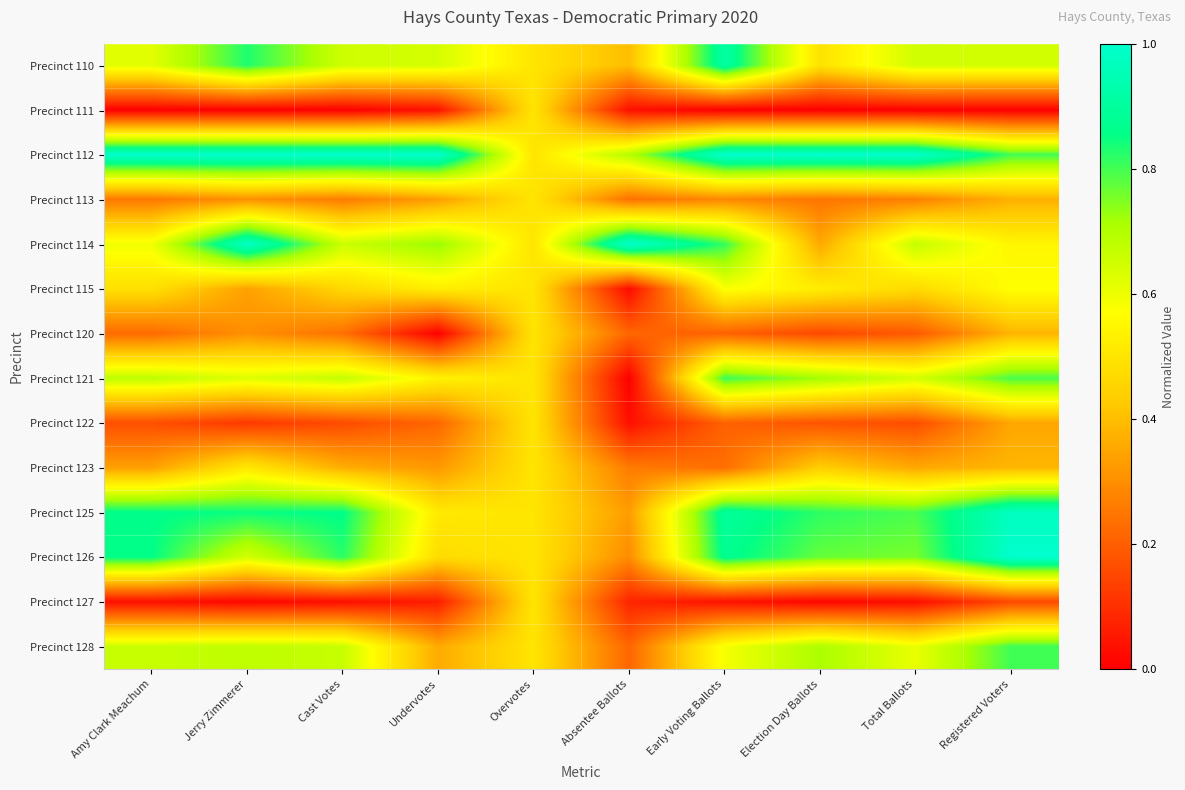

Reading left to right, list all the values displayed in this chart.

Precinct 110: Amy Clark Meachum=0.6	Jerry Zimmerer=0.8	Cast Votes=0.7	Undervotes=0.6	Overvotes=0.5	Absentee Ballots=0.4	Early Voting Ballots=0.9	Election Day Ballots=0.5	Total Ballots=0.6	Registered Voters=0.6
Precinct 111: Amy Clark Meachum=0.0	Jerry Zimmerer=0.0	Cast Votes=0.0	Undervotes=0.0	Overvotes=0.5	Absentee Ballots=0.0	Early Voting Ballots=0.0	Election Day Ballots=0.0	Total Ballots=0.0	Registered Voters=0.0
Precinct 112: Amy Clark Meachum=1.0	Jerry Zimmerer=1.0	Cast Votes=1.0	Undervotes=1.0	Overvotes=0.5	Absentee Ballots=0.7	Early Voting Ballots=1.0	Election Day Ballots=1.0	Total Ballots=1.0	Registered Voters=0.8
Precinct 113: Amy Clark Meachum=0.3	Jerry Zimmerer=0.3	Cast Votes=0.3	Undervotes=0.3	Overvotes=0.5	Absentee Ballots=0.2	Early Voting Ballots=0.3	Election Day Ballots=0.2	Total Ballots=0.3	Registered Voters=0.4
Precinct 114: Amy Clark Meachum=0.6	Jerry Zimmerer=1.0	Cast Votes=0.7	Undervotes=0.7	Overvotes=0.5	Absentee Ballots=1.0	Early Voting Ballots=0.8	Election Day Ballots=0.4	Total Ballots=0.7	Registered Voters=0.5
Precinct 115: Amy Clark Meachum=0.5	Jerry Zimmerer=0.3	Cast Votes=0.5	Undervotes=0.5	Overvotes=0.5	Absentee Ballots=0.0	Early Voting Ballots=0.6	Election Day Ballots=0.5	Total Ballots=0.5	Registered Voters=0.6
Precinct 120: Amy Clark Meachum=0.2	Jerry Zimmerer=0.3	Cast Votes=0.2	Undervotes=0.0	Overvotes=0.5	Absentee Ballots=0.2	Early Voting Ballots=0.2	Election Day Ballots=0.2	Total Ballots=0.2	Registered Voters=0.4
Precinct 121: Amy Clark Meachum=0.7	Jerry Zimmerer=0.6	Cast Votes=0.7	Undervotes=0.5	Overvotes=0.5	Absentee Ballots=0.0	Early Voting Ballots=0.8	Election Day Ballots=0.7	Total Ballots=0.6	Registered Voters=0.8
Precinct 122: Amy Clark Meachum=0.2	Jerry Zimmerer=0.1	Cast Votes=0.2	Undervotes=0.2	Overvotes=0.5	Absentee Ballots=0.0	Early Voting Ballots=0.2	Election Day Ballots=0.2	Total Ballots=0.2	Registered Voters=0.4
Precinct 123: Amy Clark Meachum=0.3	Jerry Zimmerer=0.5	Cast Votes=0.4	Undervotes=0.3	Overvotes=0.5	Absentee Ballots=0.3	Early Voting Ballots=0.2	Election Day Ballots=0.4	Total Ballots=0.4	Registered Voters=0.4
Precinct 125: Amy Clark Meachum=0.9	Jerry Zimmerer=0.8	Cast Votes=0.9	Undervotes=0.5	Overvotes=0.5	Absentee Ballots=0.3	Early Voting Ballots=0.9	Election Day Ballots=0.8	Total Ballots=0.8	Registered Voters=1.0
Precinct 126: Amy Clark Meachum=0.9	Jerry Zimmerer=0.6	Cast Votes=0.8	Undervotes=0.5	Overvotes=0.5	Absentee Ballots=0.3	Early Voting Ballots=0.9	Election Day Ballots=0.8	Total Ballots=0.8	Registered Voters=1.0
Precinct 127: Amy Clark Meachum=0.0	Jerry Zimmerer=0.0	Cast Votes=0.0	Undervotes=0.1	Overvotes=0.5	Absentee Ballots=0.1	Early Voting Ballots=0.0	Election Day Ballots=0.0	Total Ballots=0.0	Registered Voters=0.2
Precinct 128: Amy Clark Meachum=0.7	Jerry Zimmerer=0.7	Cast Votes=0.7	Undervotes=0.4	Overvotes=0.5	Absentee Ballots=0.2	Early Voting Ballots=0.6	Election Day Ballots=0.7	Total Ballots=0.6	Registered Voters=0.8